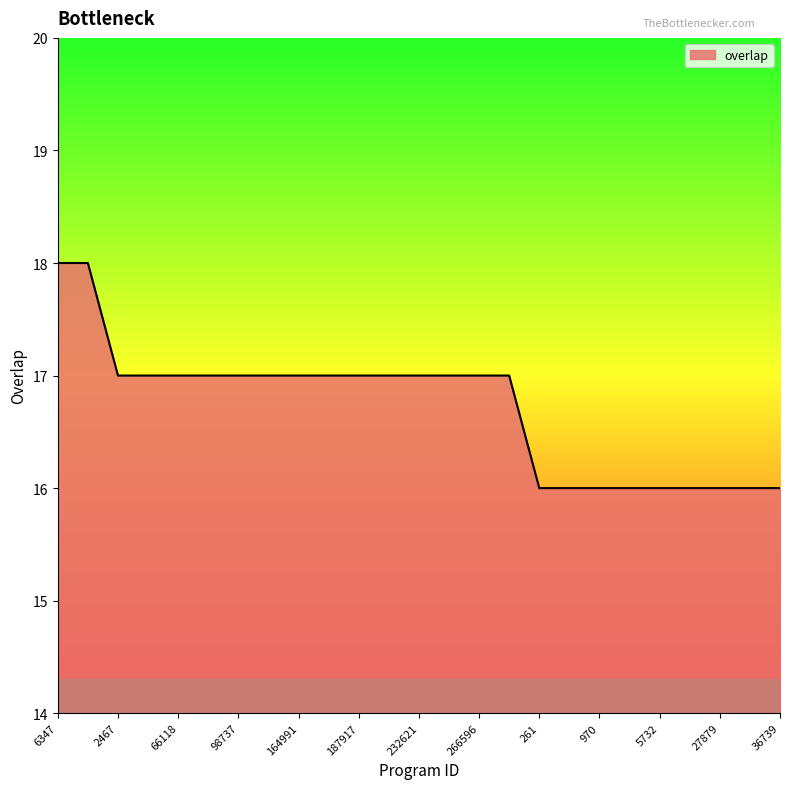

What is the smallest value displayed?

16